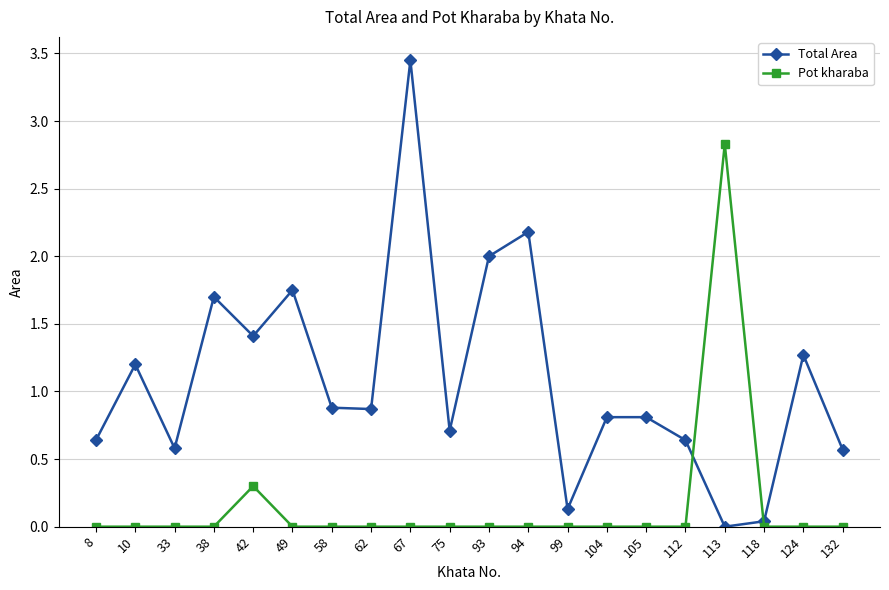

True or false: Total Area and Pot kharaba intersect in this chart.

True